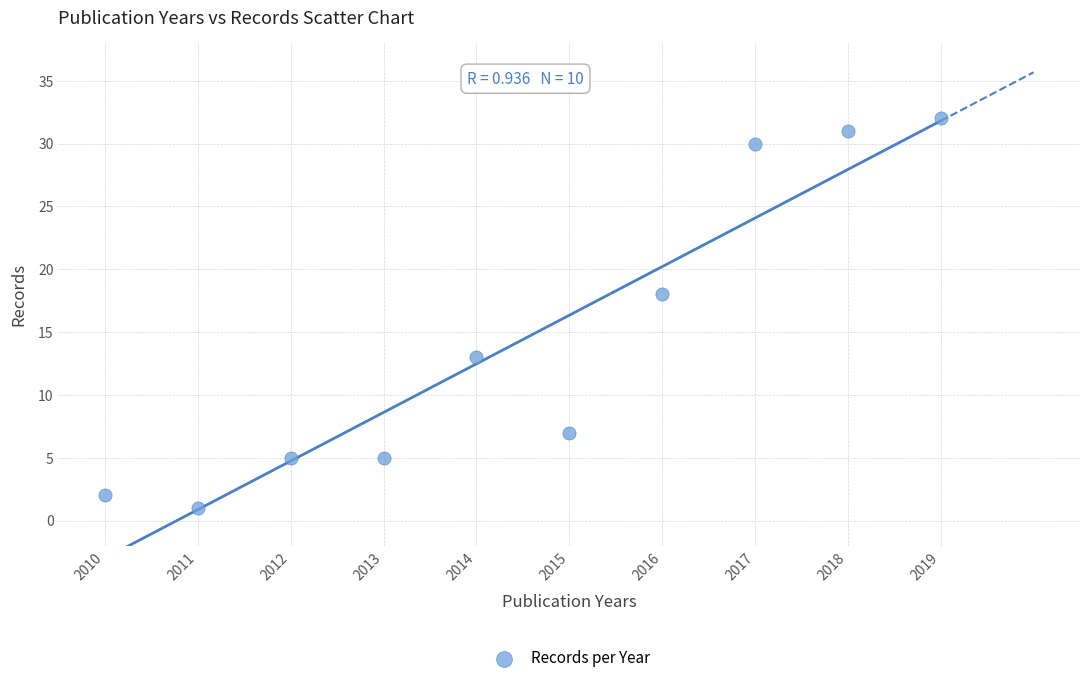

What is the average X value?

2014